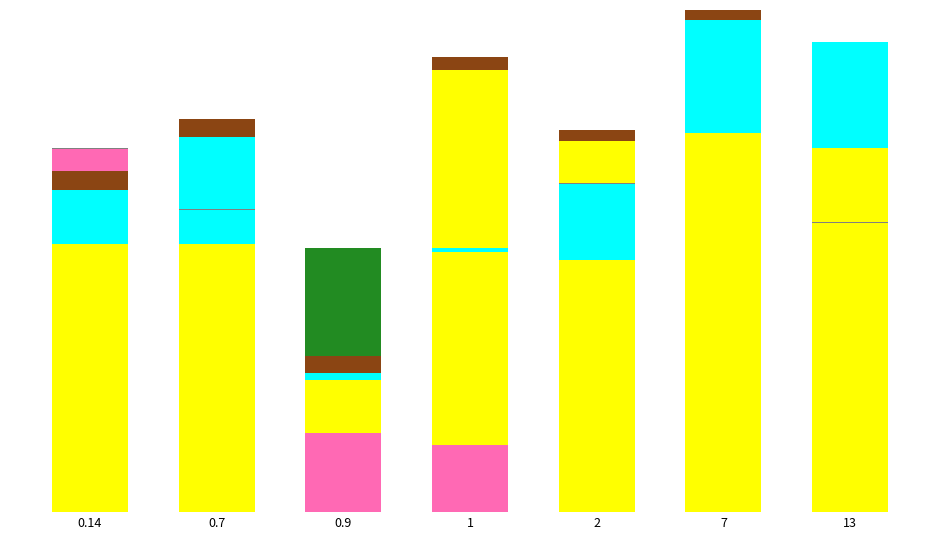

The value of Financing cash flow at 0.7 is 11850783. True or false?

False